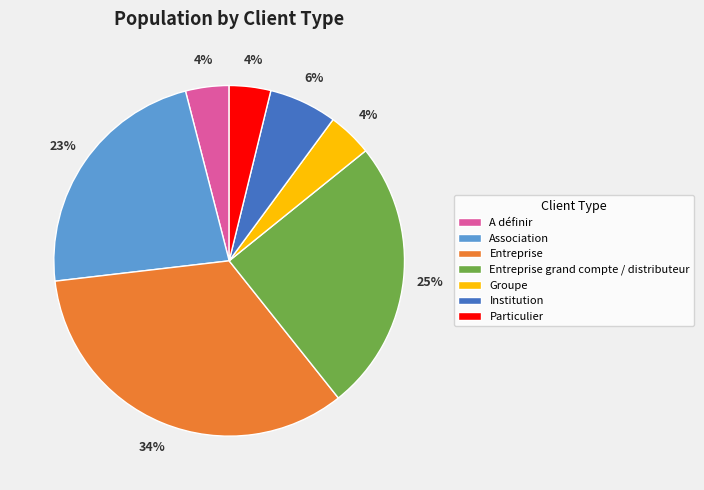

To the nearest percent, what percentage of the pie is Entreprise grand compte / distributeur?

25%